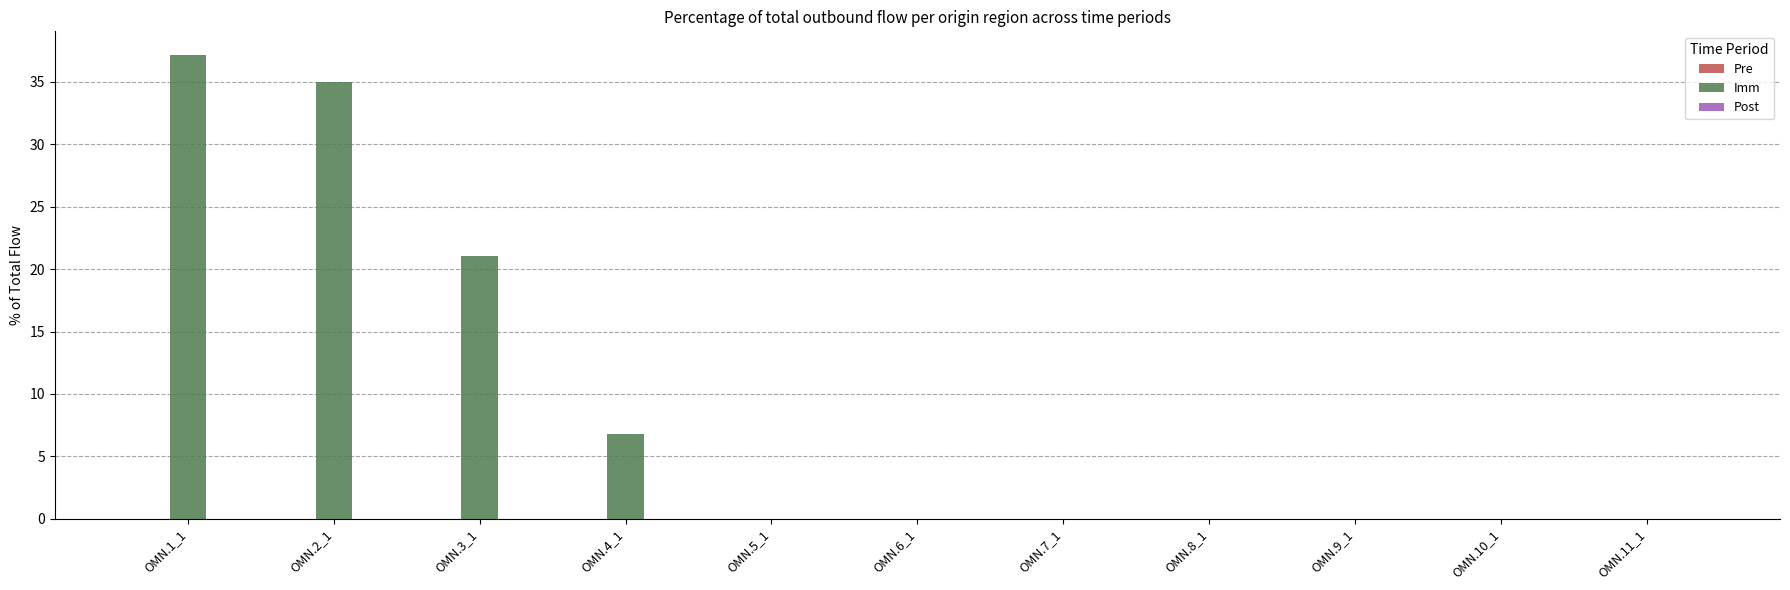

Which has a higher value, OMN.4_1 or OMN.1_1?

OMN.1_1